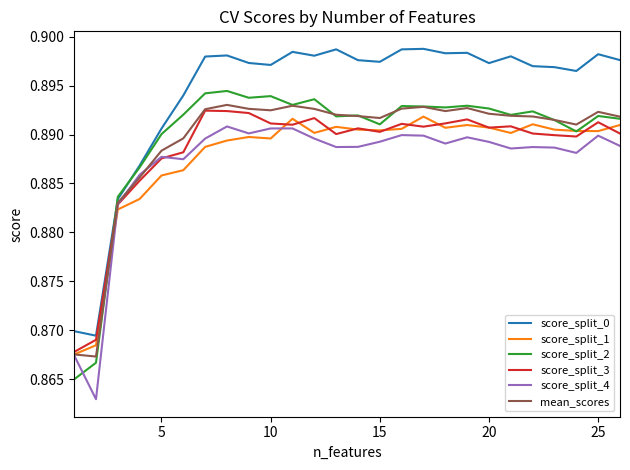

True or false: score_split_2 and score_split_3 cross at least once.

True